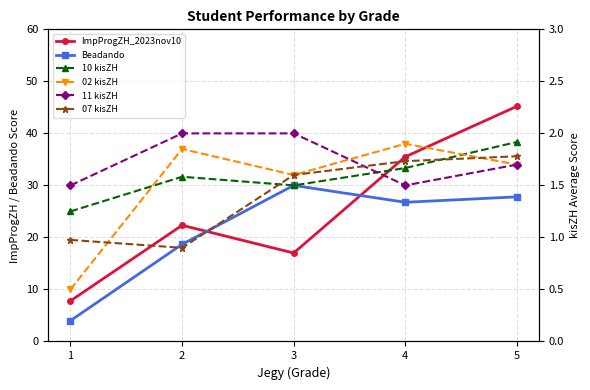

At how many categories does at least one series exceed 16?

4